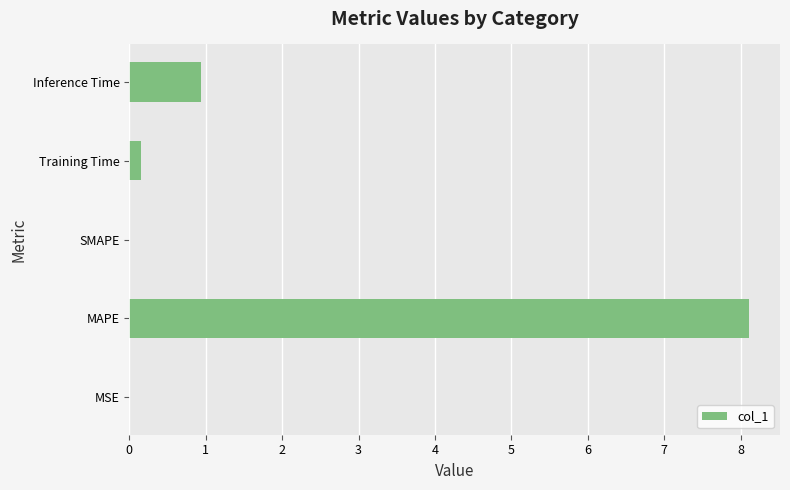

Which label corresponds to the largest value in the chart?

MAPE